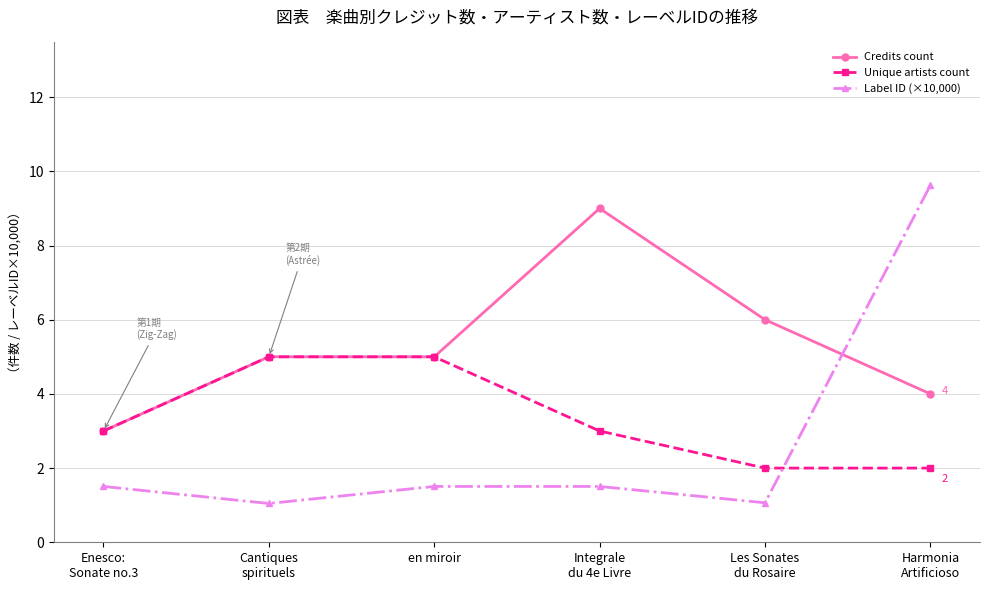

The Credits count series shows 4.0 at Harmonia
Artificioso. True or false?

True